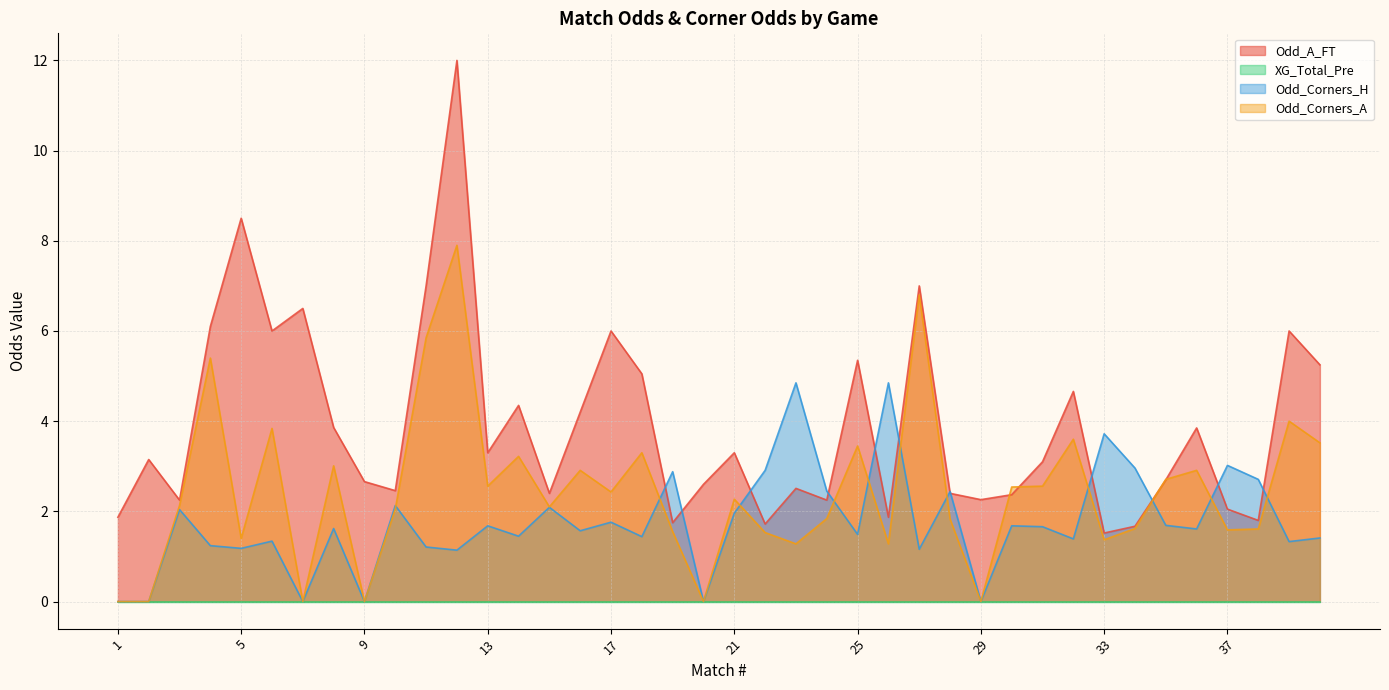

How many interior local peaks does the Odd_A_FT series have?

13